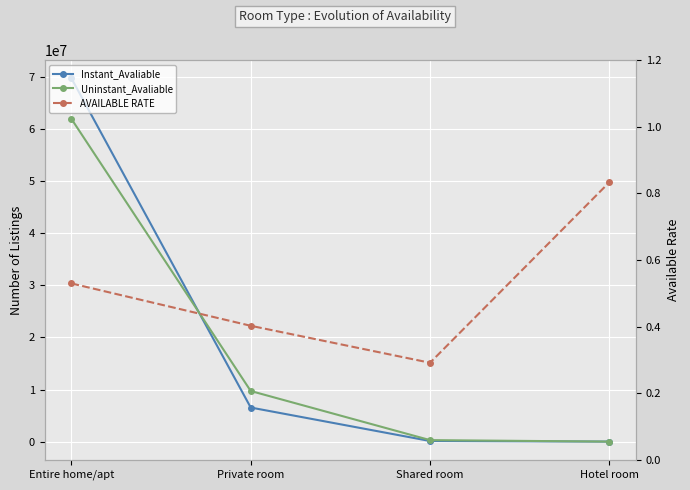

Rank the series by their maximum value, from highest to lowest.

Instant_Avaliable, Uninstant_Avaliable, AVAILABLE RATE